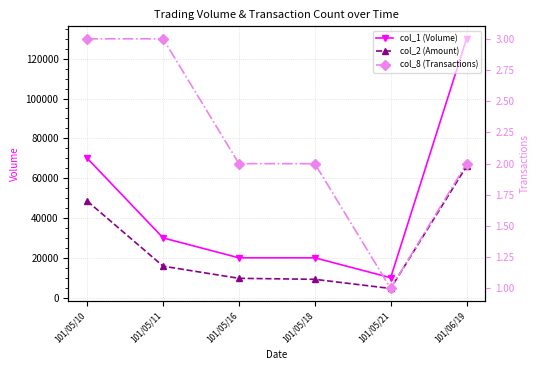

What is the maximum value for col_2 (Amount)?

65990